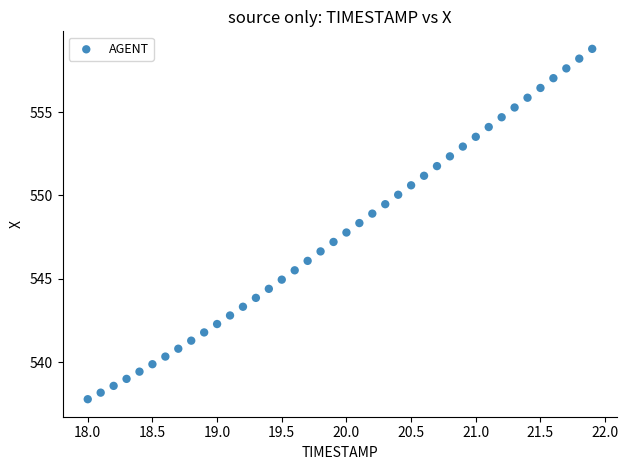

What is the range of X values (max minus min)?

3.9